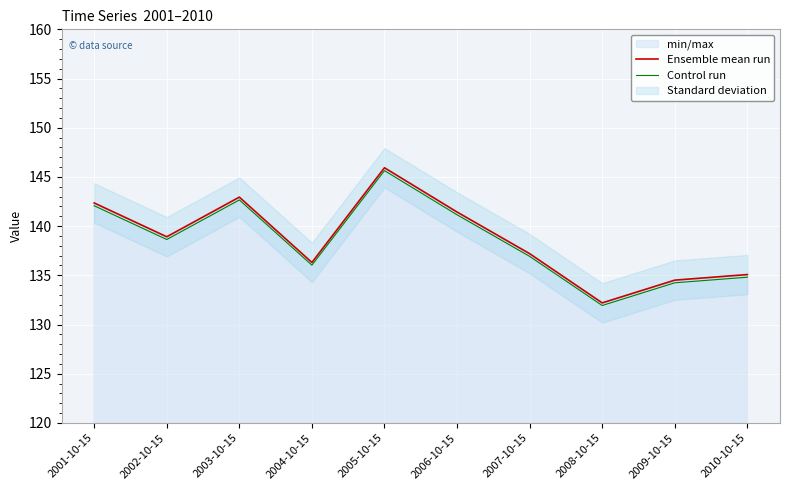

What is the minimum value for Control run?

131.9